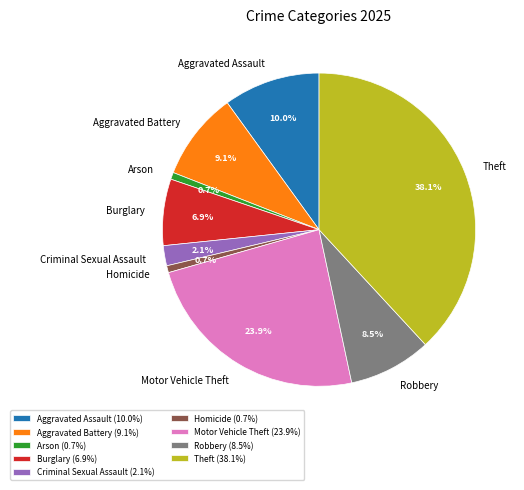

How many slices are in this pie chart?

9